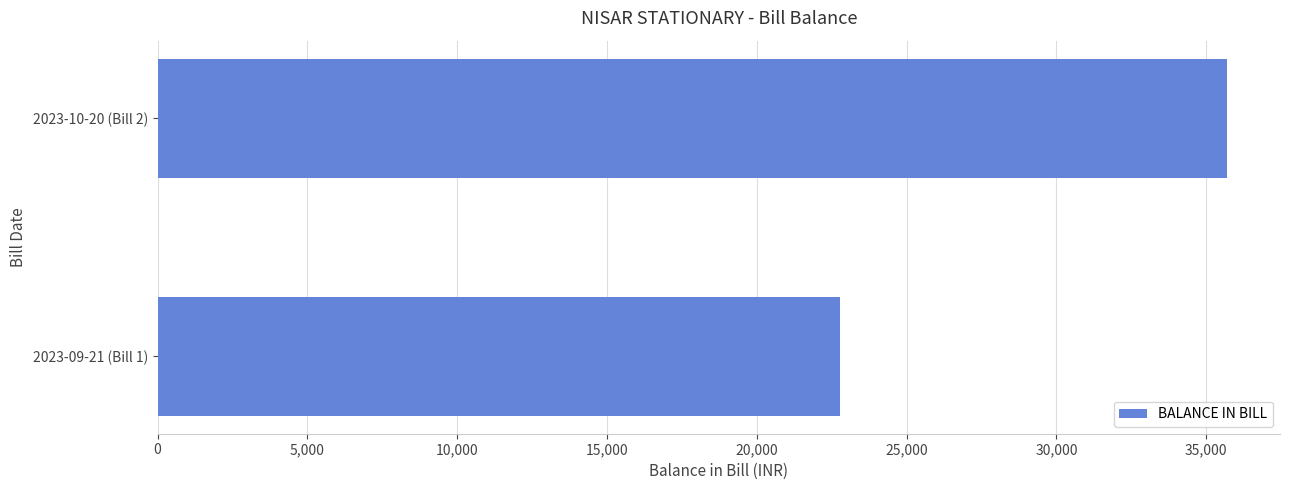

Which category has the highest value across all series?

2023-10-20 (Bill 2)